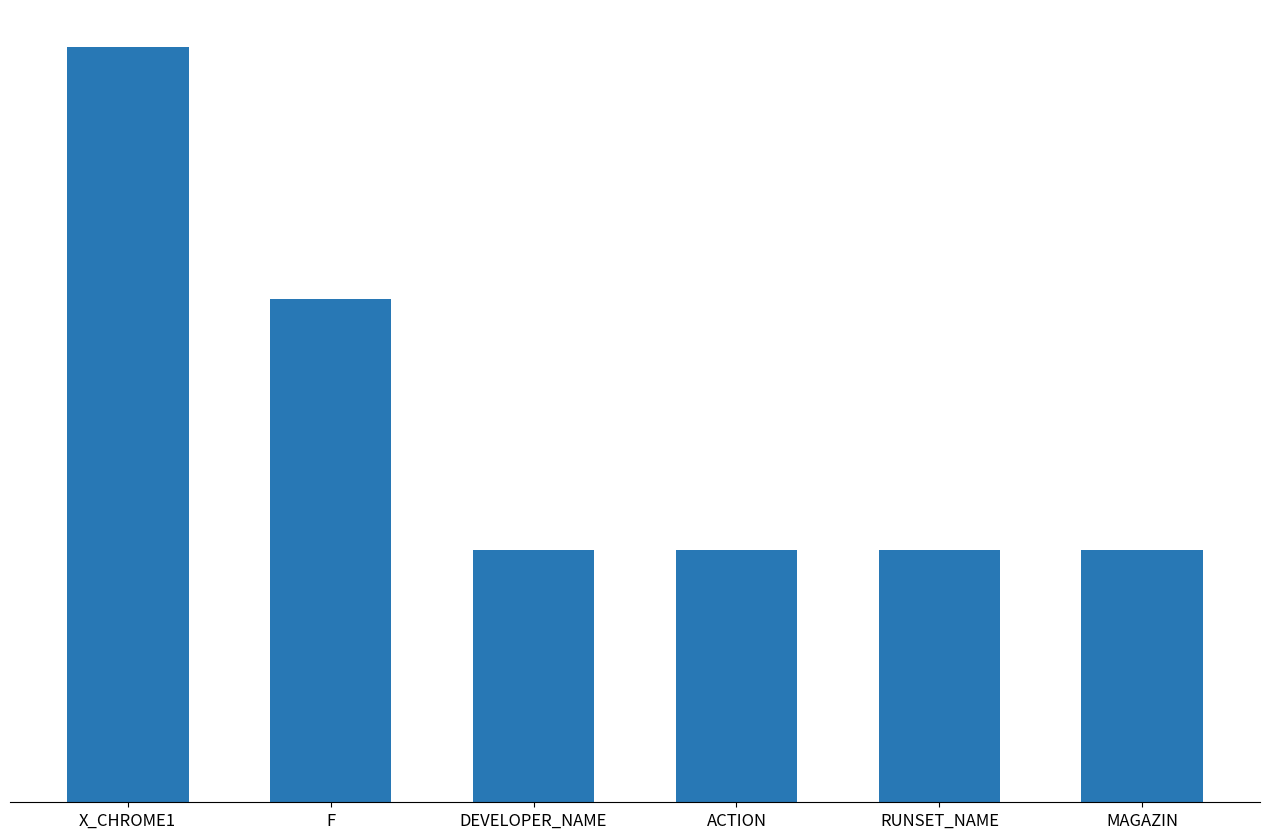

Approximately how many times larger is the value at DEVELOPER_NAME compared to F?

0.5